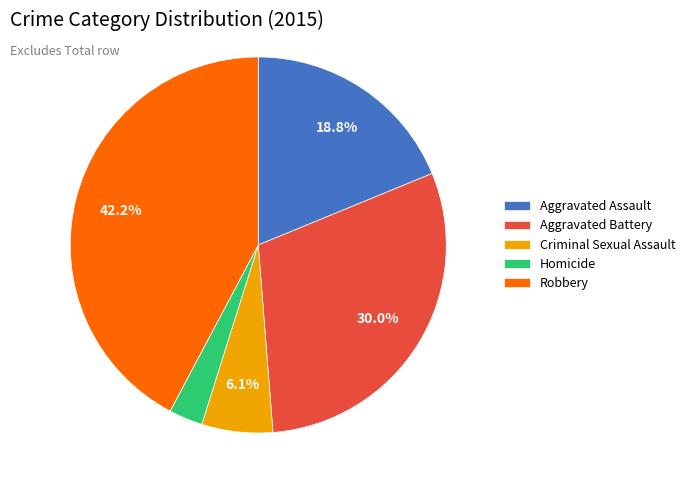

What percentage do Robbery and Criminal Sexual Assault together represent?

48.3%